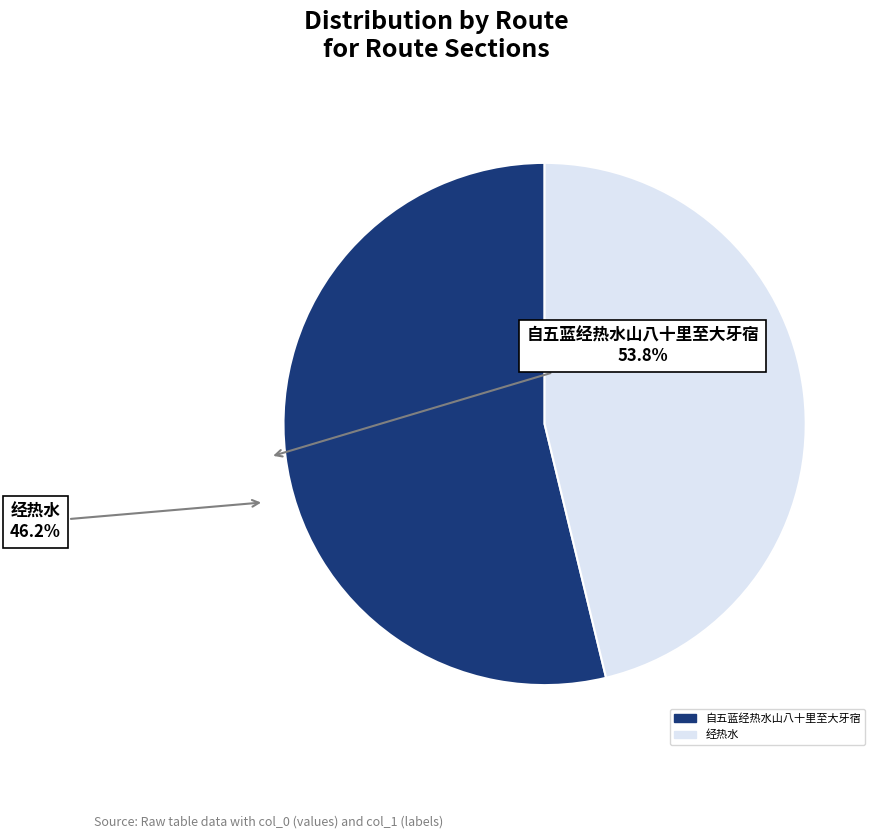

Is it true that 自五蓝经热水山八十里至大牙宿 is 54% of the pie?

True